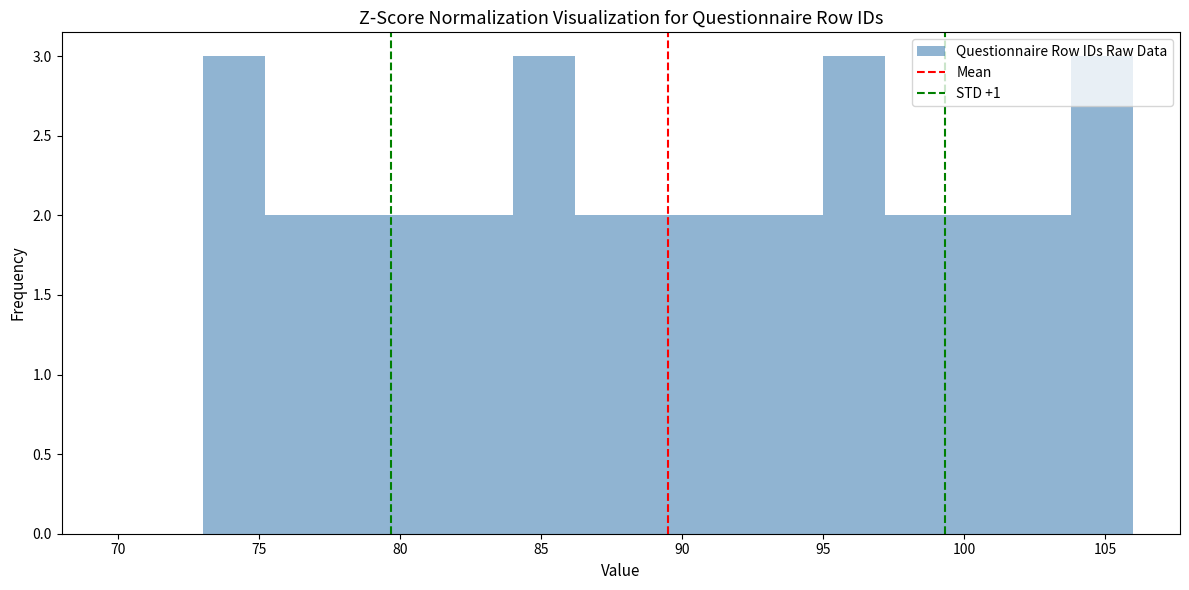

Reading left to right, list every bar in this chart as the range it spans on the x-axis followed by its height. Neither the bar edges nor the heights are printed on the chart, so give them approximately, as read against the axes.

73.0 to 75.2: 3
75.2 to 77.4: 2
77.4 to 79.6: 2
79.6 to 81.8: 2
81.8 to 84.0: 2
84.0 to 86.2: 3
86.2 to 88.4: 2
88.4 to 90.6: 2
90.6 to 92.8: 2
92.8 to 95.0: 2
95.0 to 97.2: 3
97.2 to 99.4: 2
99.4 to 101.6: 2
101.6 to 103.8: 2
103.8 to 106.0: 3